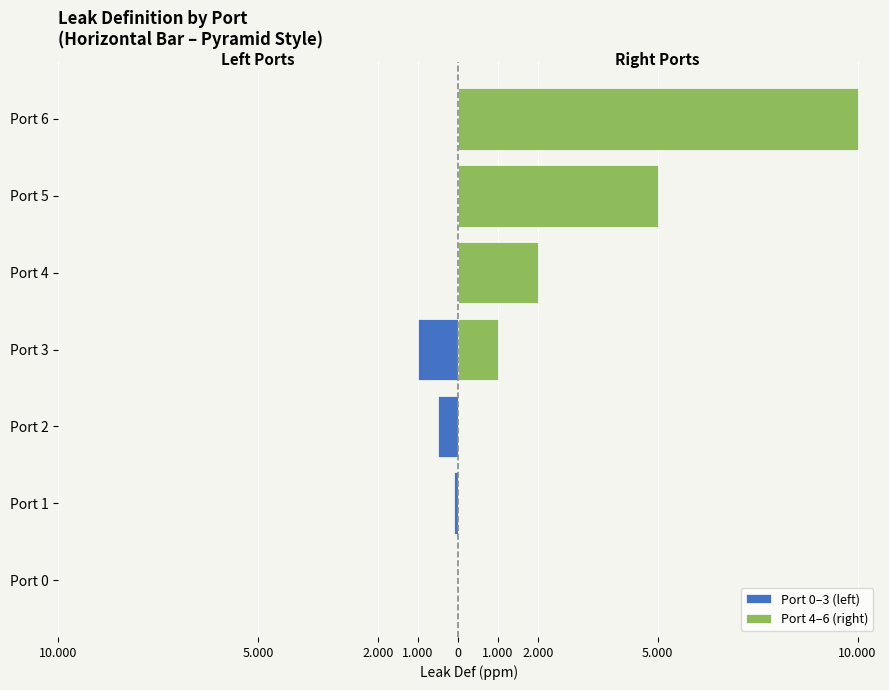

Which series has the largest range (max minus min)?

Port 4–6 (right)